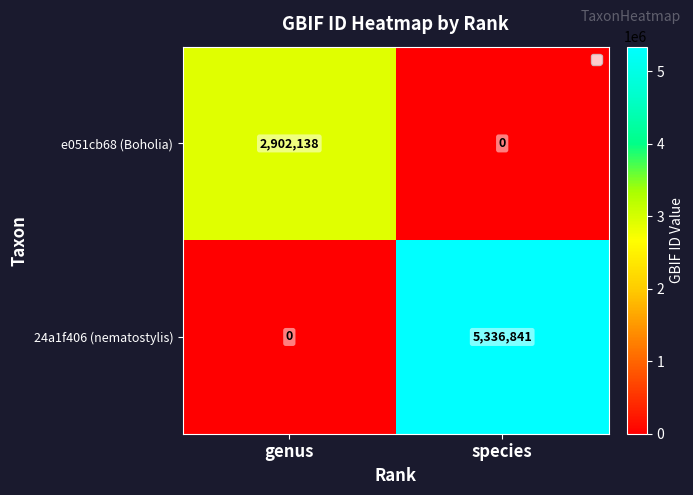

At which category does the chart reach its peak across all series?

species